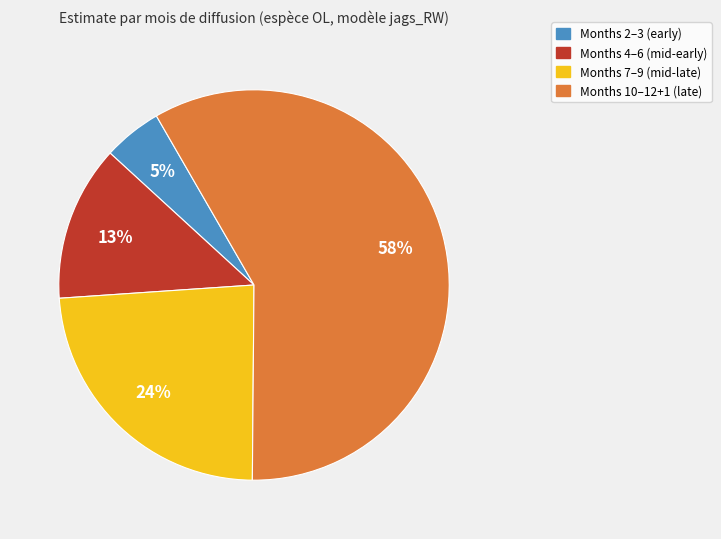

Is there a majority slice in this chart?

Yes